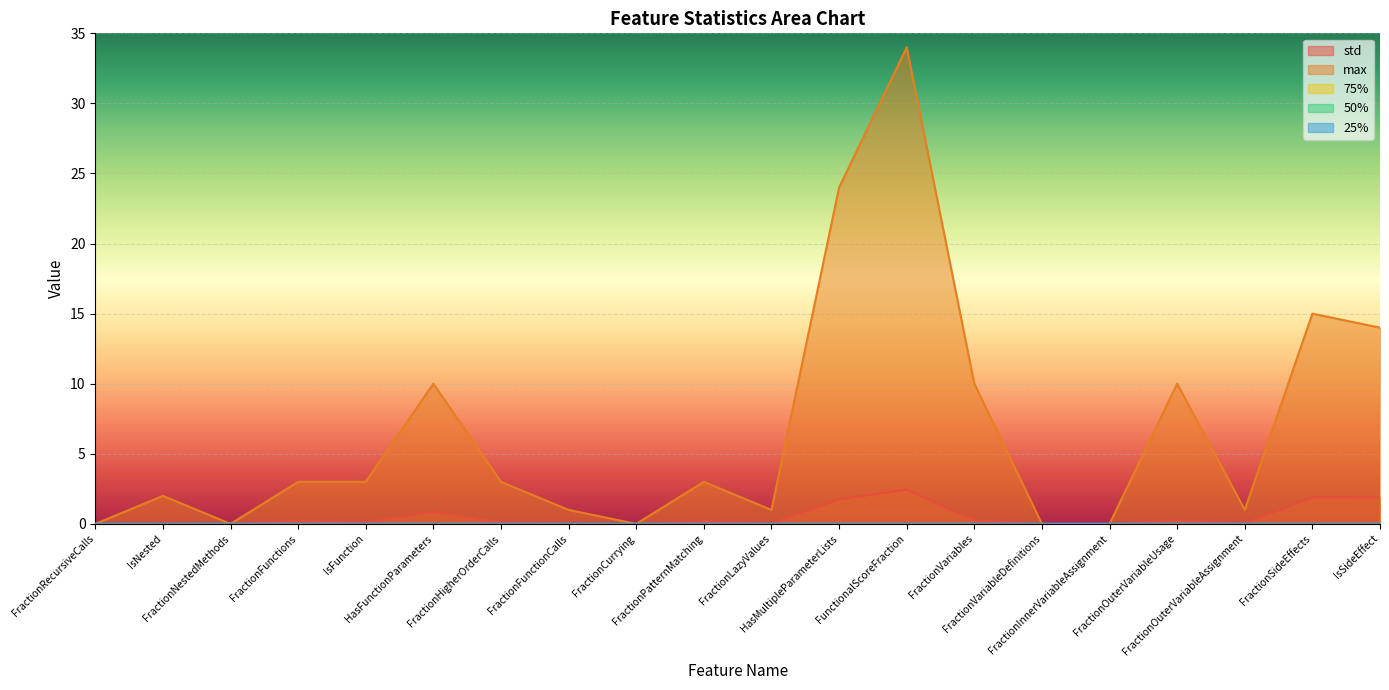

Where is the first local maximum for max?

IsNested